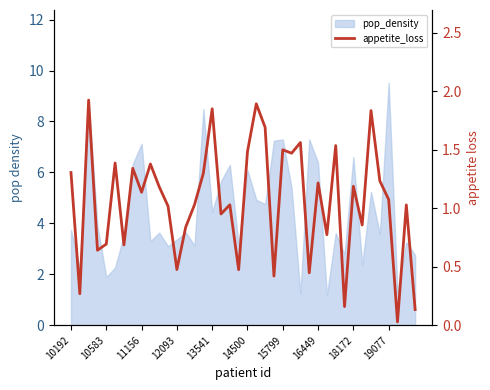

What is the change in value from 15 to 26?

+0.3